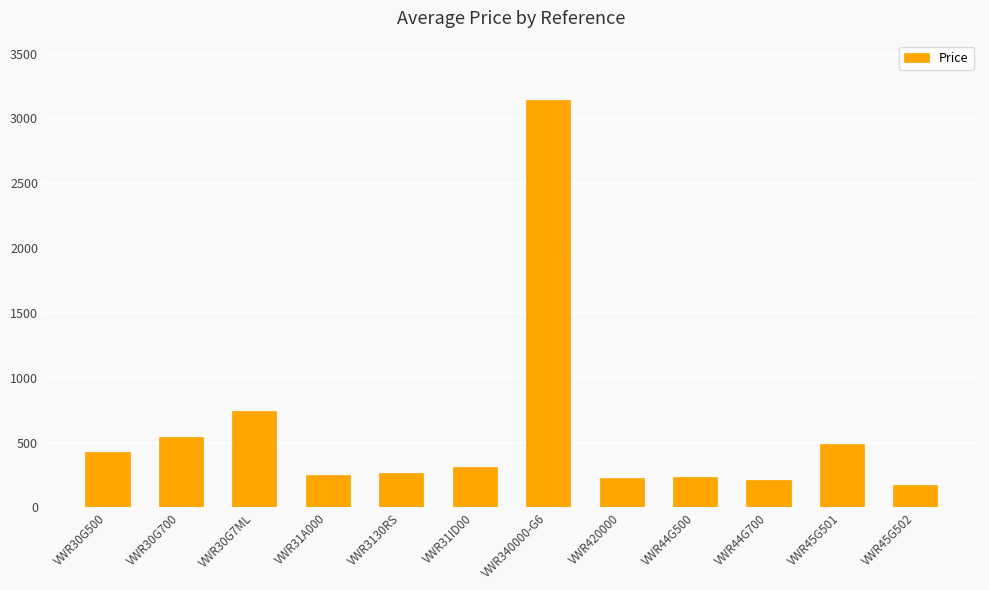

What is the ratio of the value at VWR44G500 to the value at VWR30G7ML?

0.3